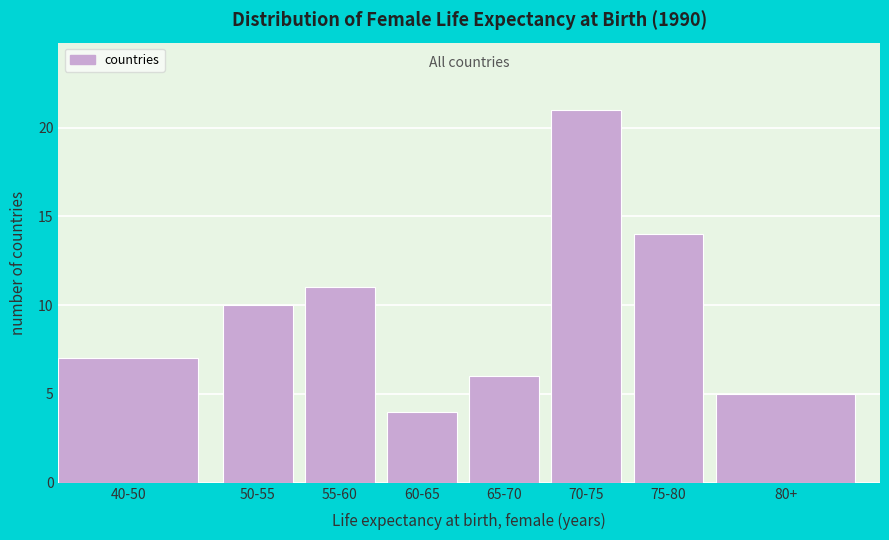

Reading right to left, list all the values displayed in this chart.

5	14	21	6	4	11	10	7